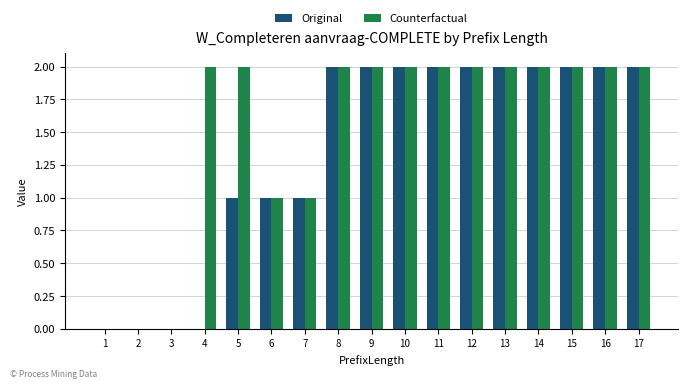

Reading left to right, list all the values displayed in this chart.

Original: 1=0	2=0	3=0	4=0	5=1	6=1	7=1	8=2	9=2	10=2	11=2	12=2	13=2	14=2	15=2	16=2	17=2
Counterfactual: 1=0	2=0	3=0	4=2	5=2	6=1	7=1	8=2	9=2	10=2	11=2	12=2	13=2	14=2	15=2	16=2	17=2